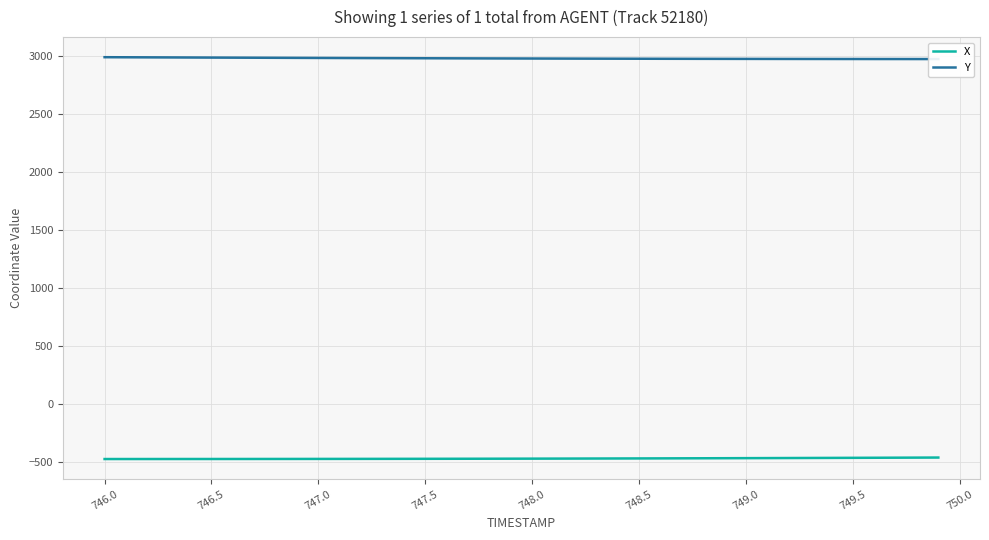

True or false: X and Y intersect in this chart.

False